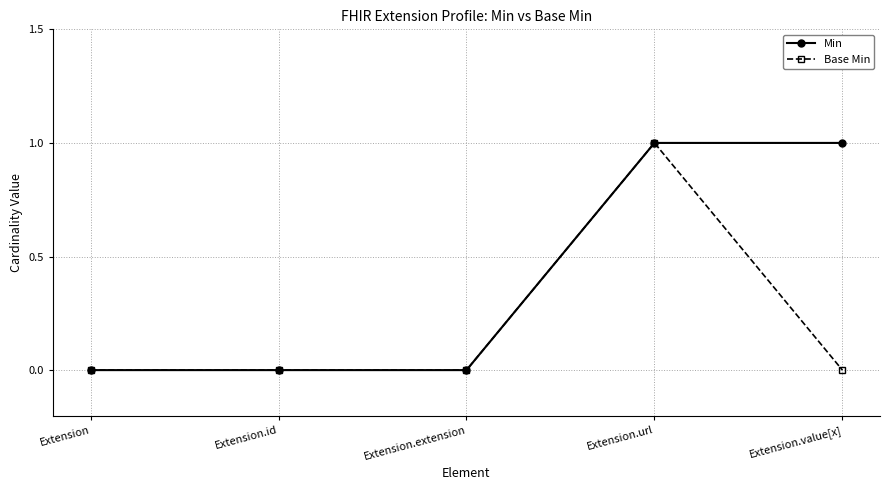

List the series in order of their overall mean, highest first.

Min, Base Min